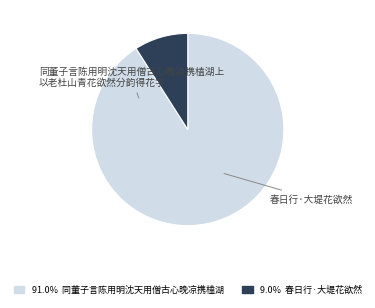

Is there a majority slice in this chart?

Yes